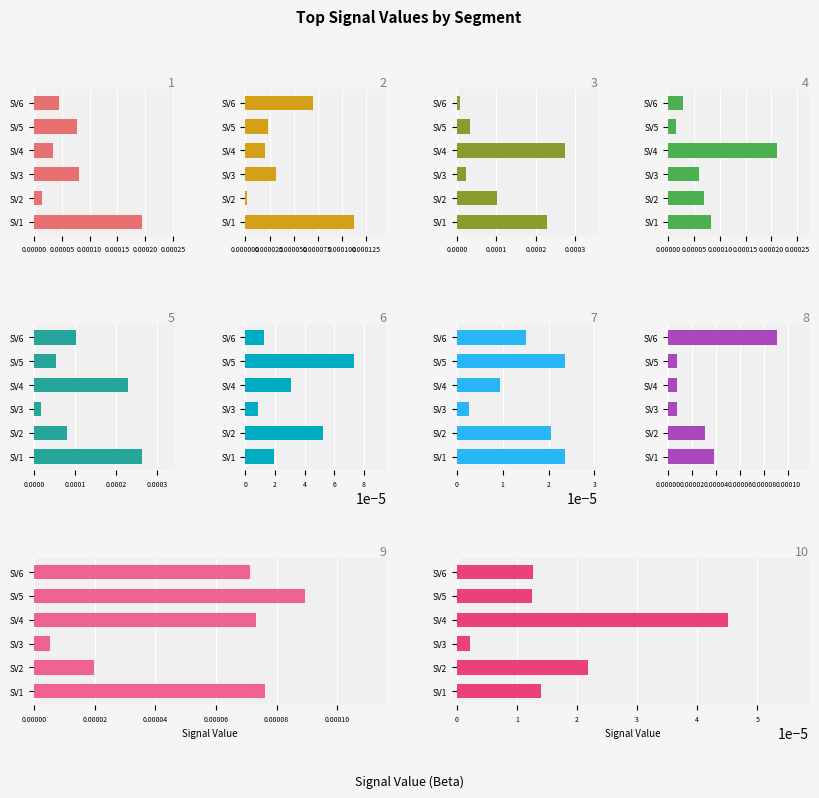

Is the value of Signal_Value_6 at signal segment 9 greater than the value of Signal_Value_5 at signal segment 10?

Yes